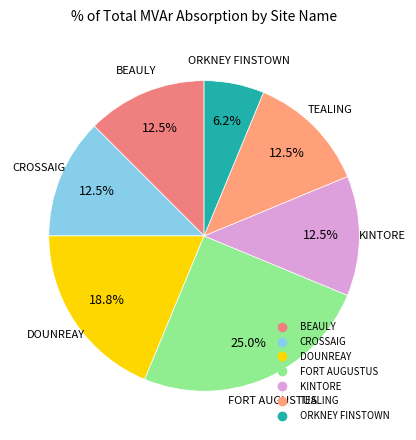

Which slice is the smallest?

ORKNEY FINSTOWN